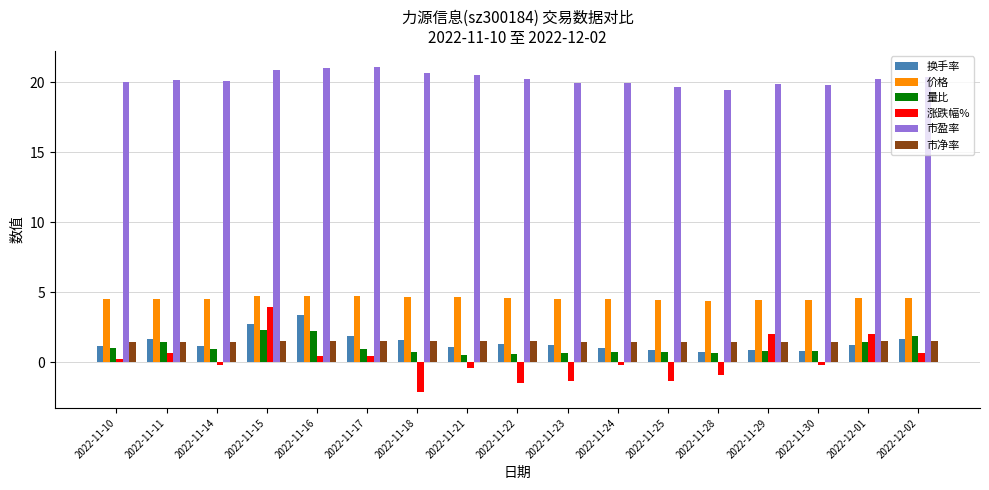

The value of 换手率 at 2022-12-02 is 1.7. True or false?

True